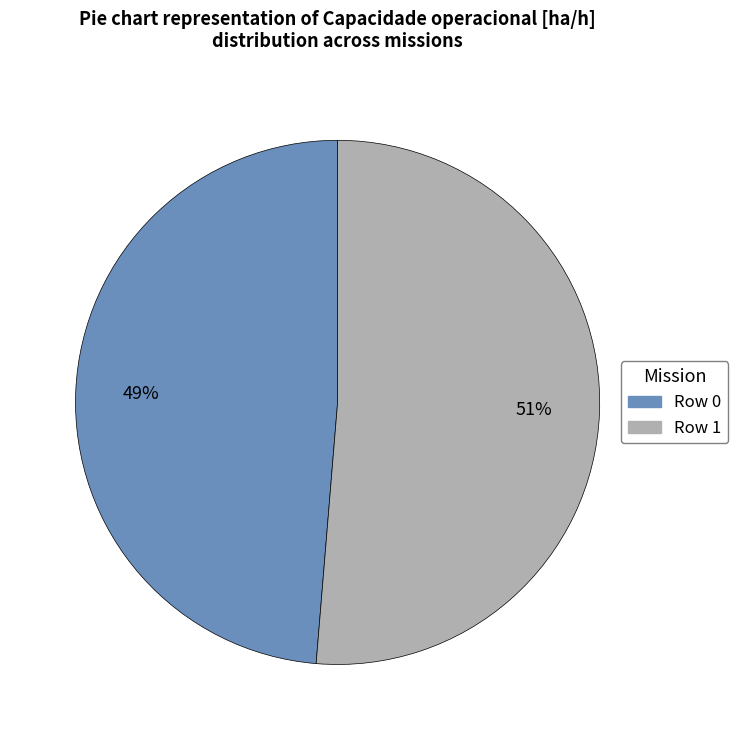

To the nearest percent, what percentage of the pie is Row 0?

49%